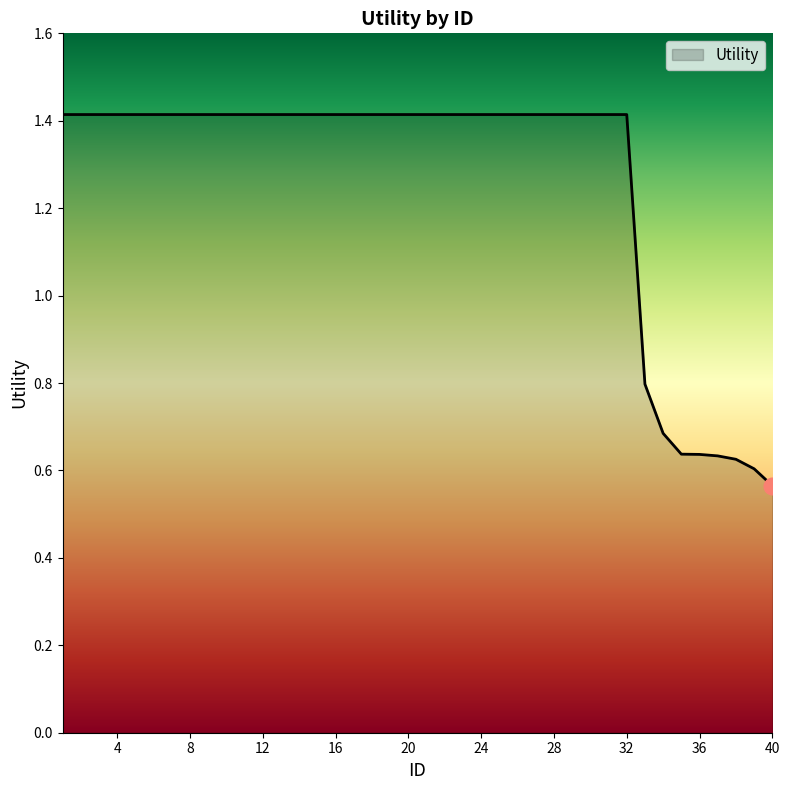

What is the difference between the maximum and second lowest values?

0.8